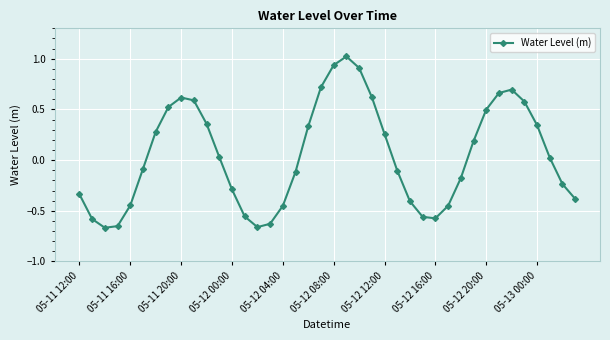

What is the difference between the second highest and second lowest values?

1.6